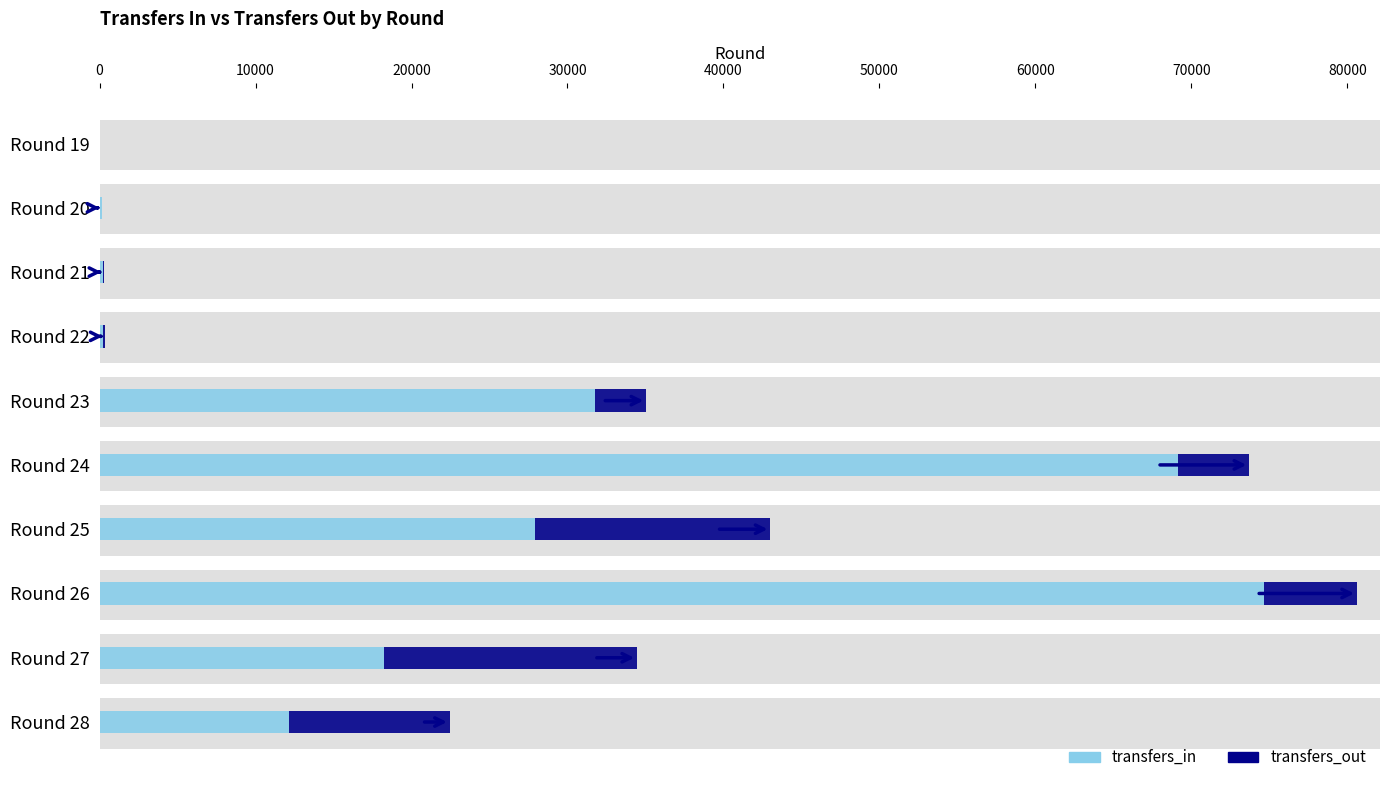

At how many categories does at least one series exceed 26878?

4